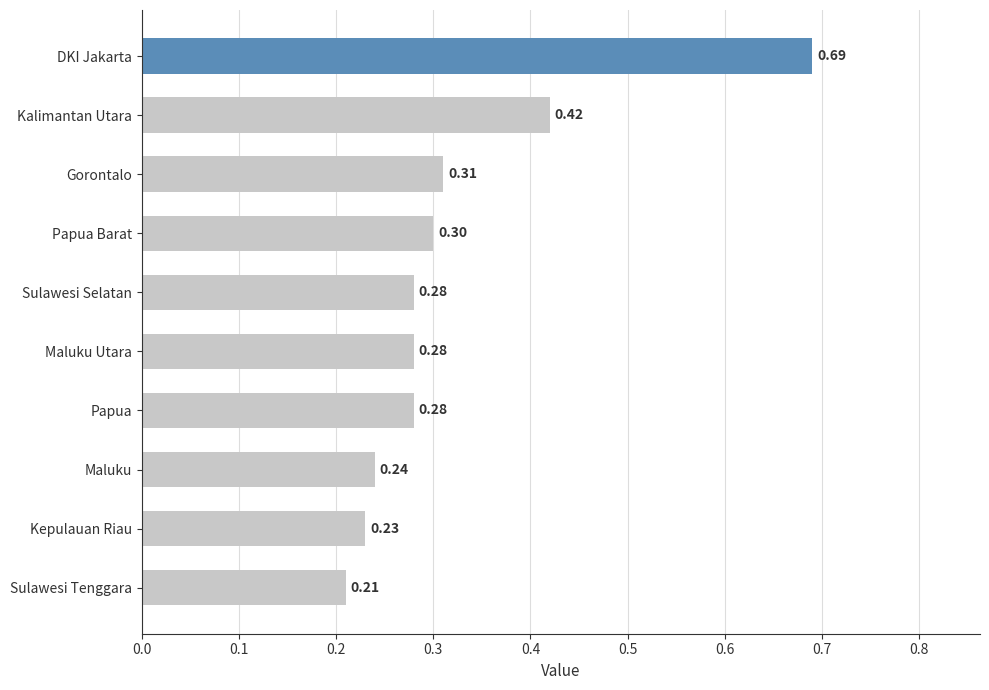

Which label corresponds to the smallest value in the chart?

Sulawesi Tenggara